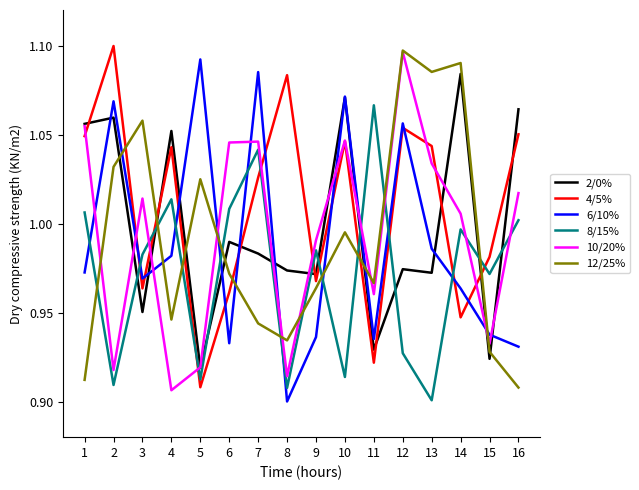

In 8/15%, how many points are lower than both neighbors (excluding endpoints)?

6